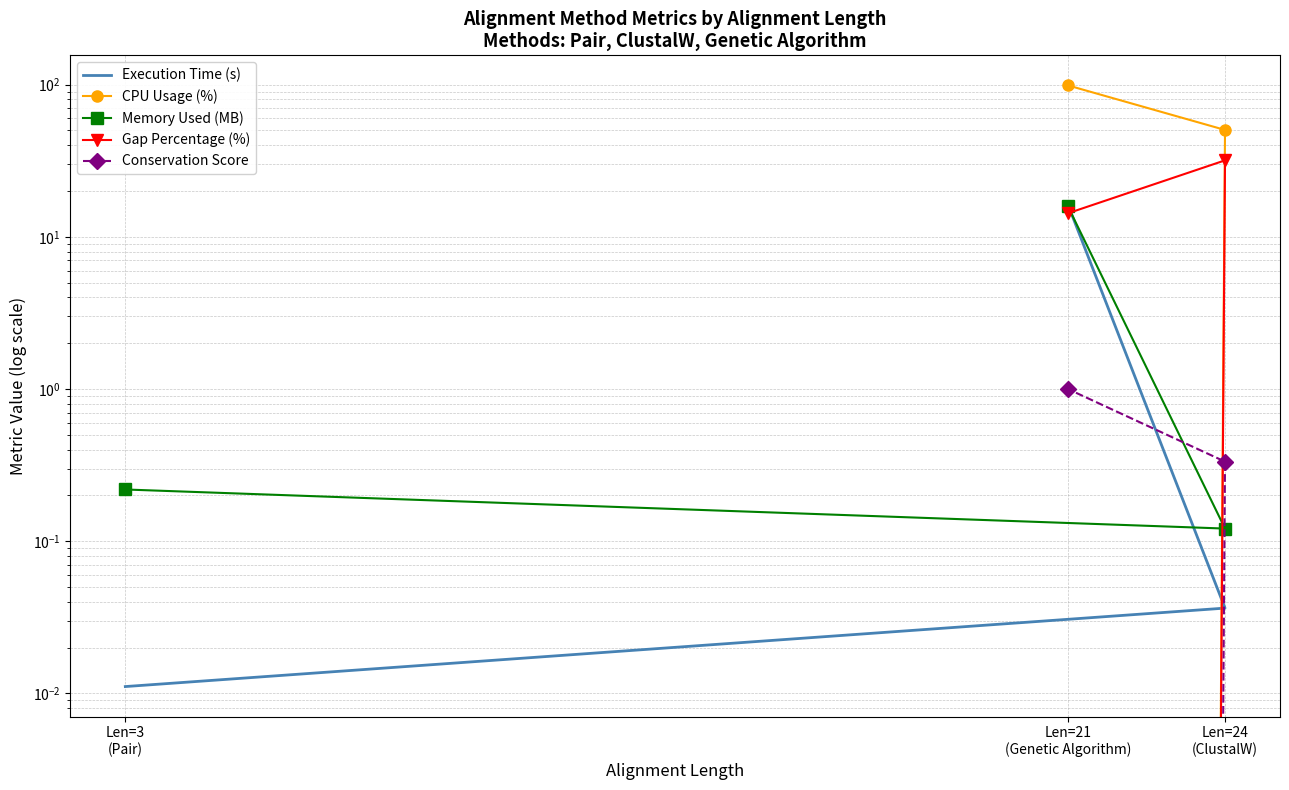

At how many categories does at least one series exceed 42?

2